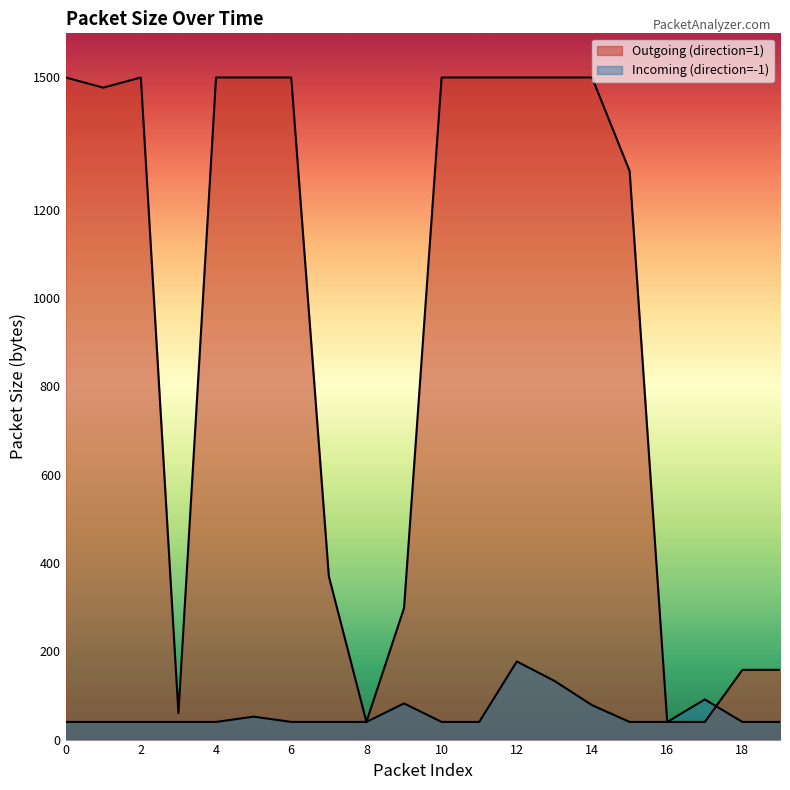

What is the smallest value displayed?

40